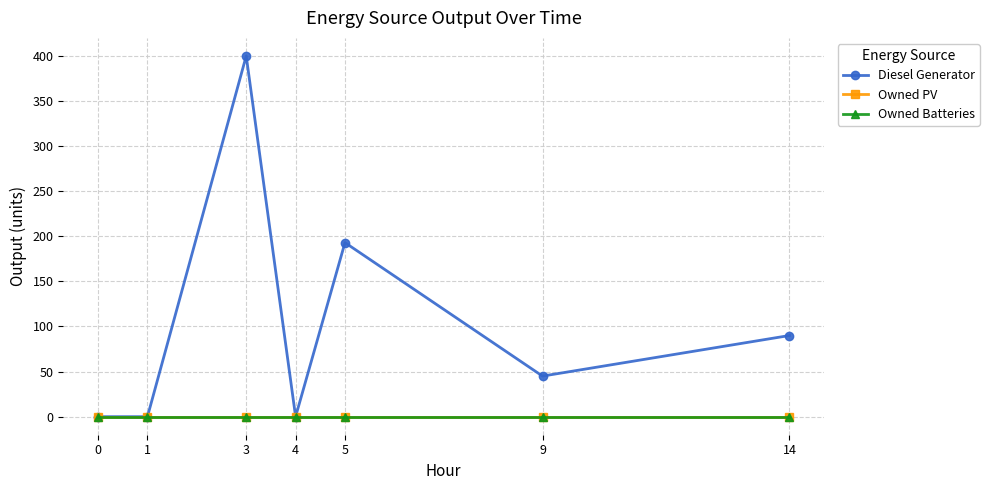

Is the value of Owned Batteries at 3 greater than the value of Owned PV at 4?

No